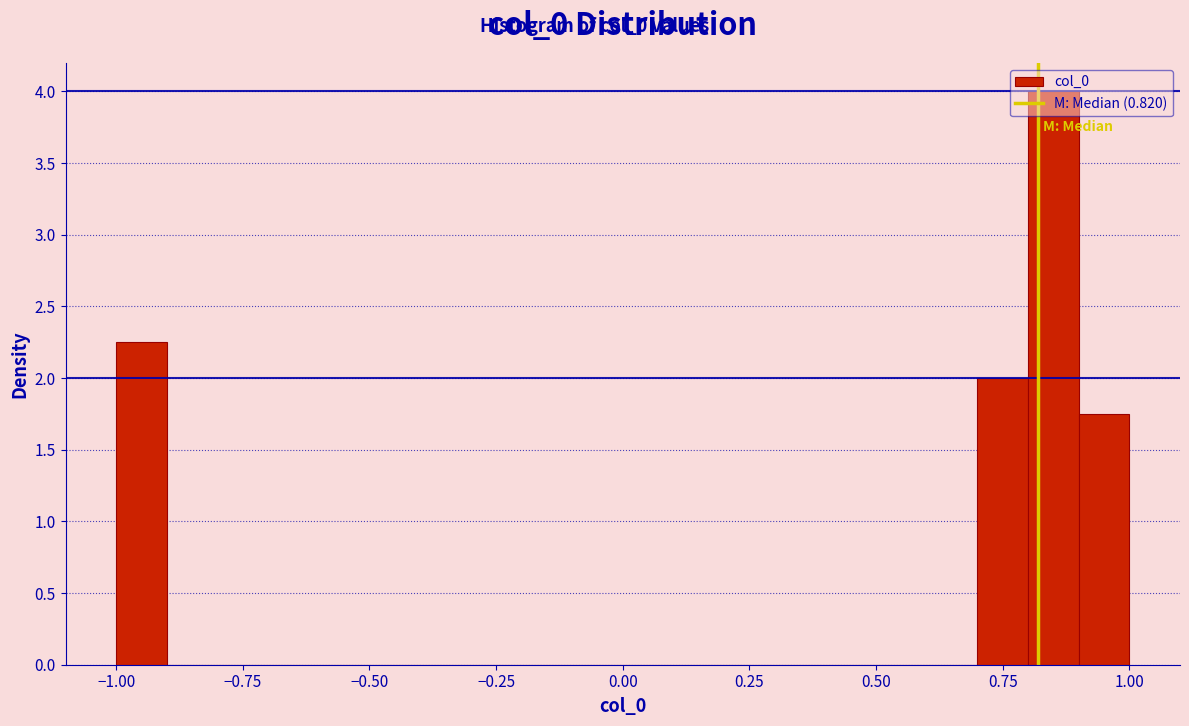

Read against the x-axis, roughly where is the centre of the tallest bar?

0.85